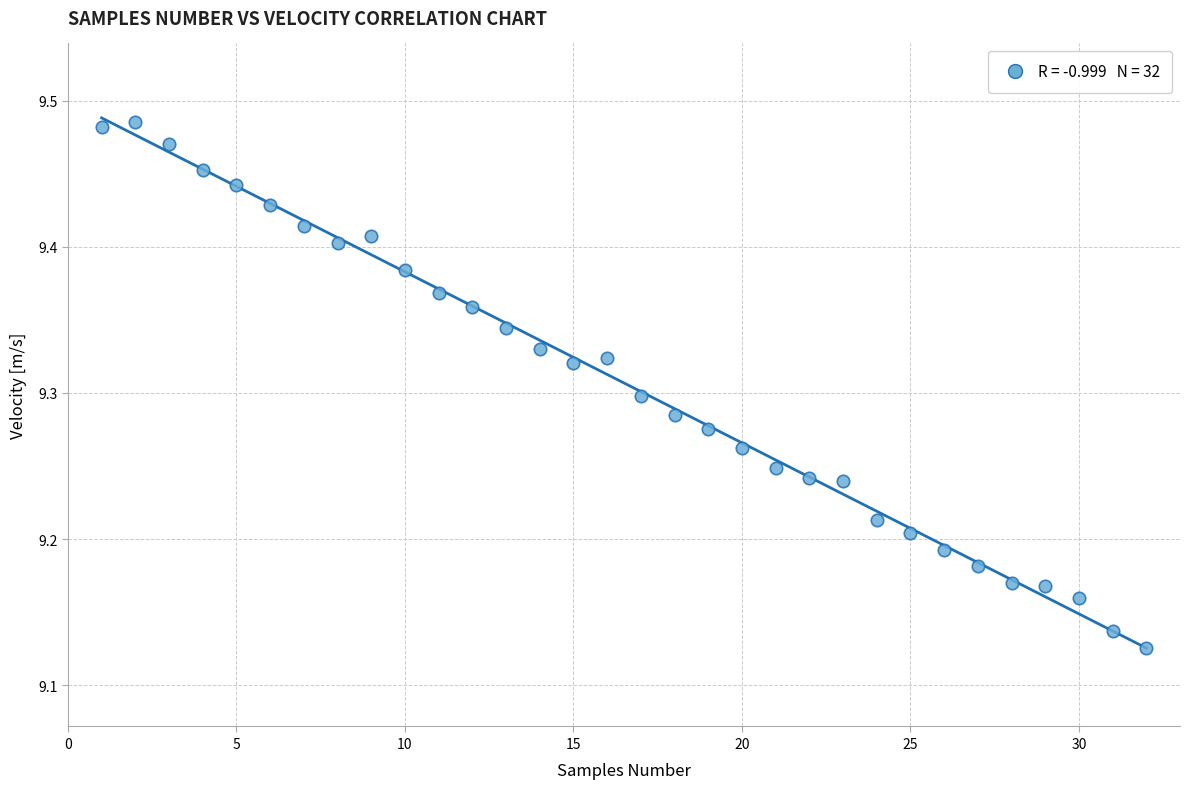

What is the range of Y values (max minus min)?

0.4